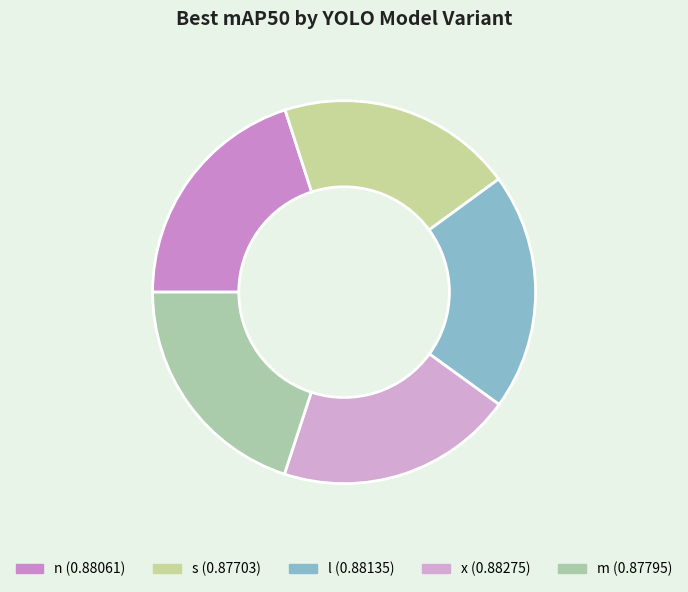

Combined, do x and l account for over 50%?

No